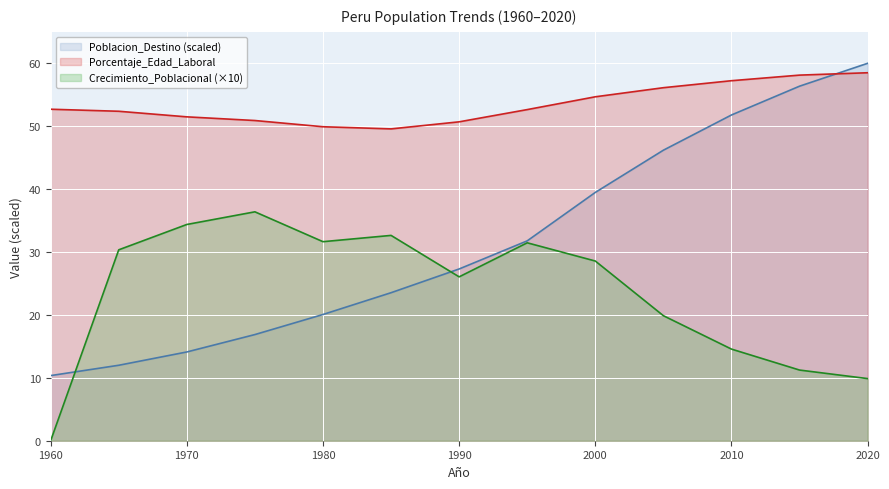

Rank the series by their average value, from lowest to highest.

Crecimiento_Poblacional (×10), Poblacion_Destino (scaled), Porcentaje_Edad_Laboral